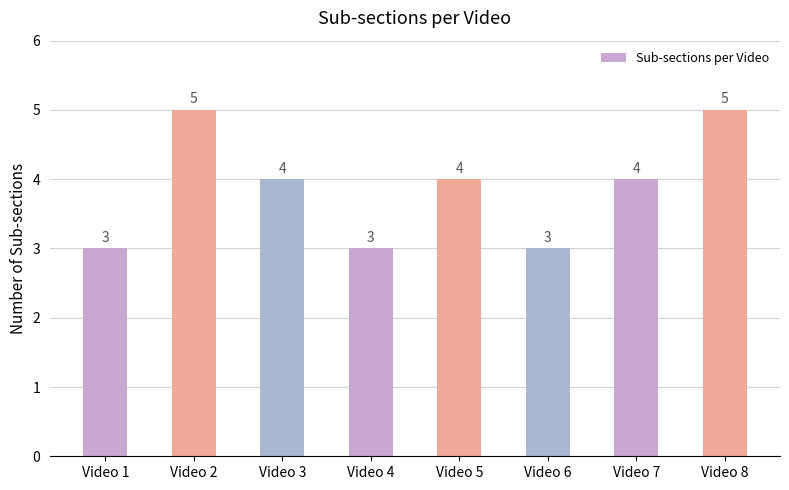

Count the values in the range 3 to 5.

8